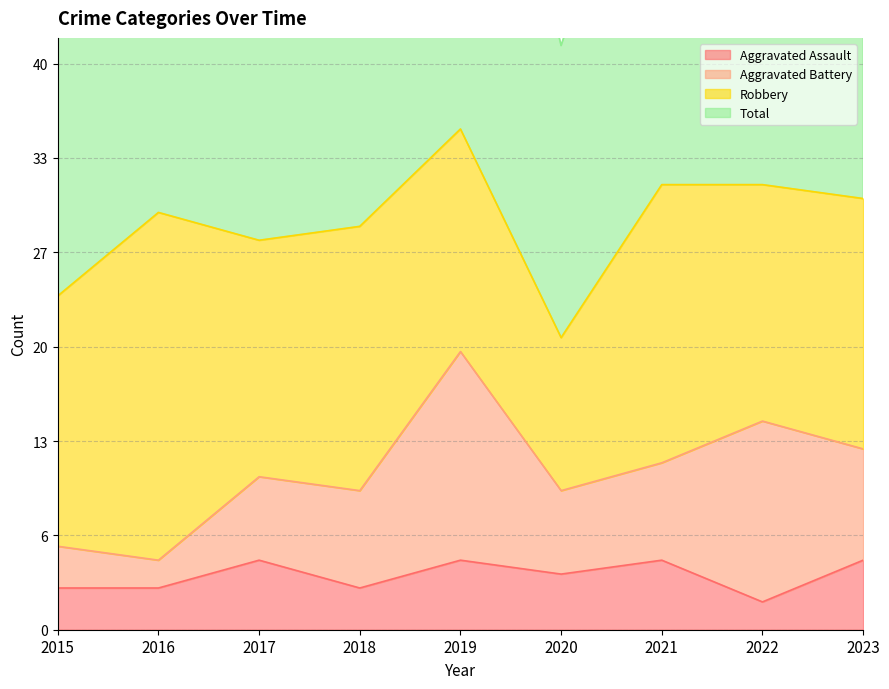

What is the minimum value shown in the chart?

2